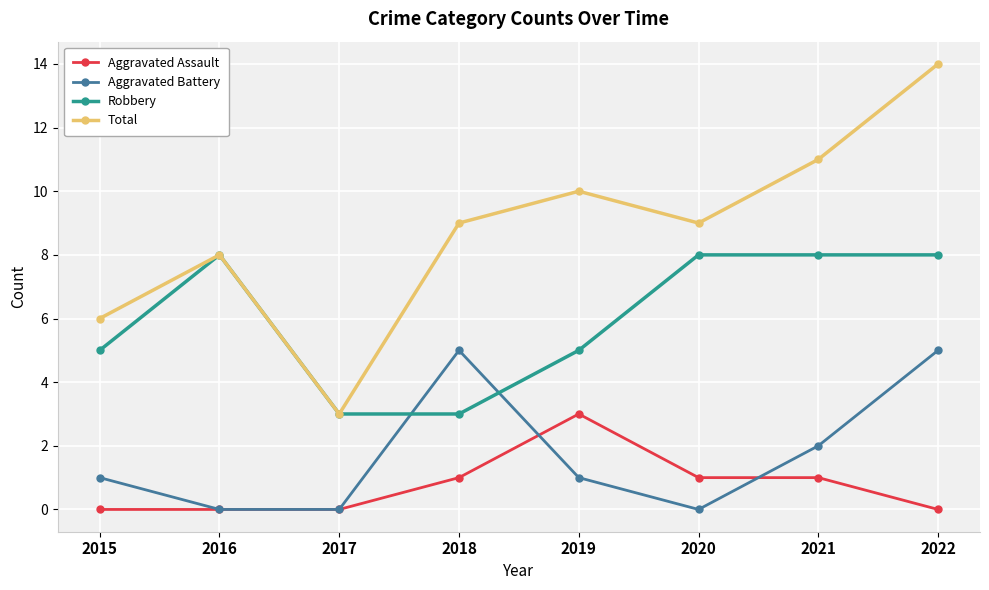

Rank the series by their maximum value, from highest to lowest.

Total, Robbery, Aggravated Battery, Aggravated Assault